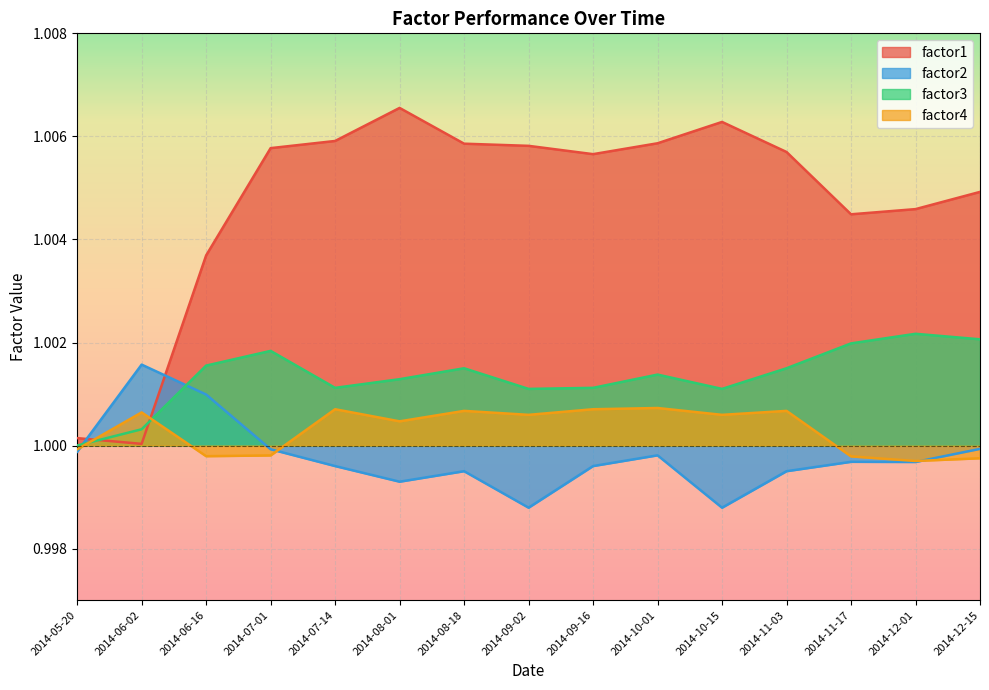

What are all the series names shown in the legend?

factor1, factor2, factor3, factor4